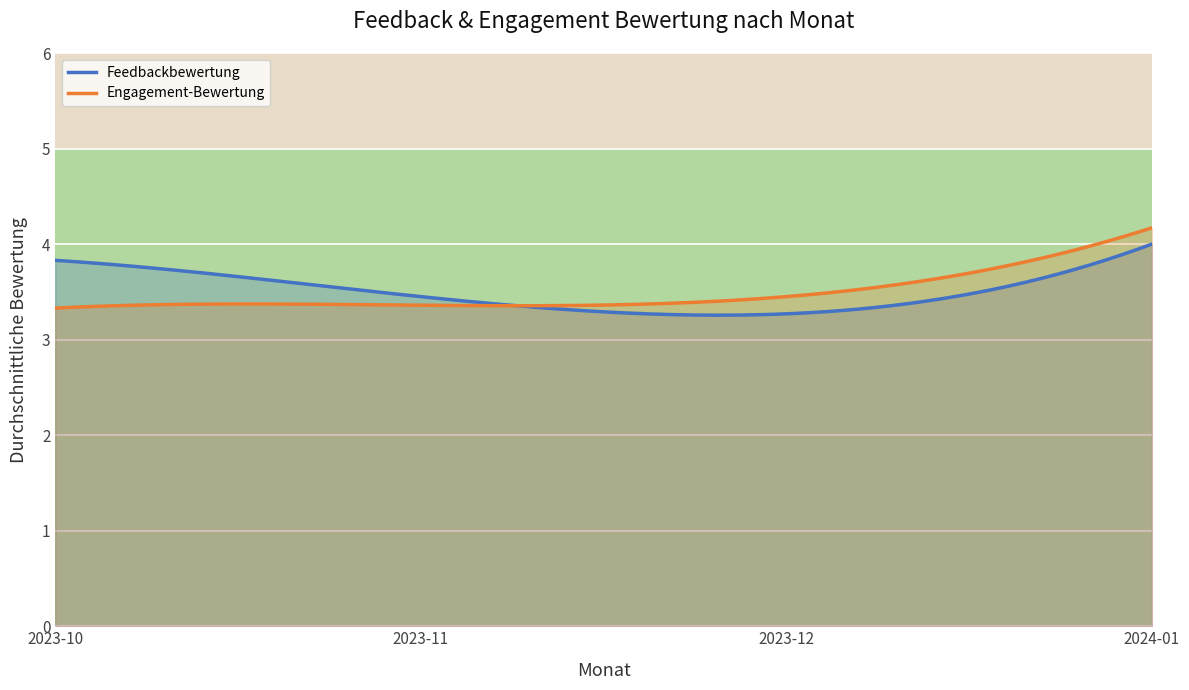

The Feedbackbewertung series shows 3.5 at 2023-11. True or false?

True